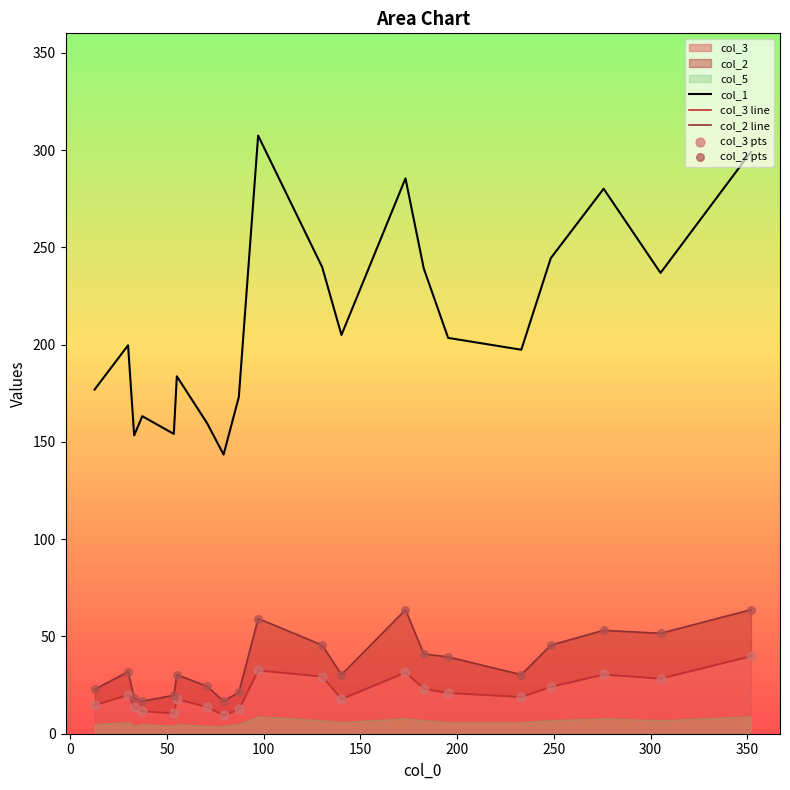

Which series reaches the minimum Y coordinate?

col_3 line